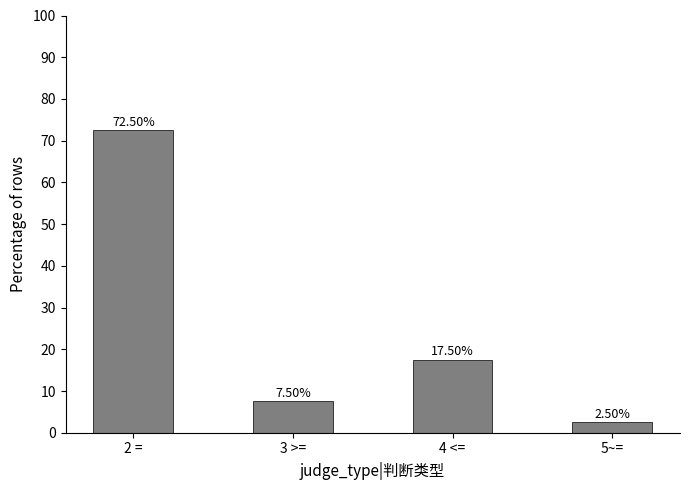

Which has a higher value, 4 <= or 5~=?

4 <=